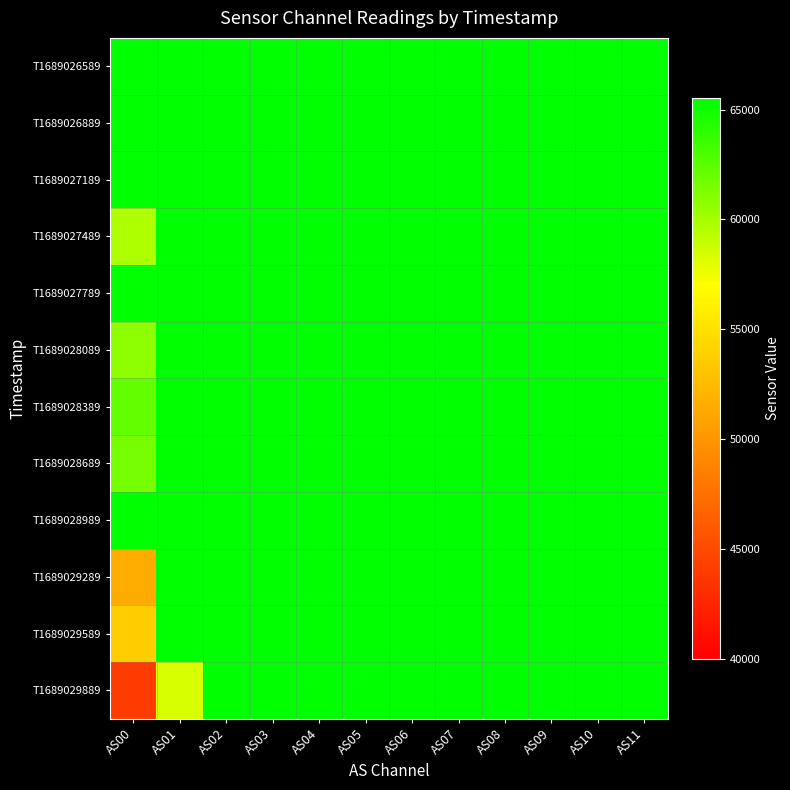

What is the total value across all series at AS04?

786420